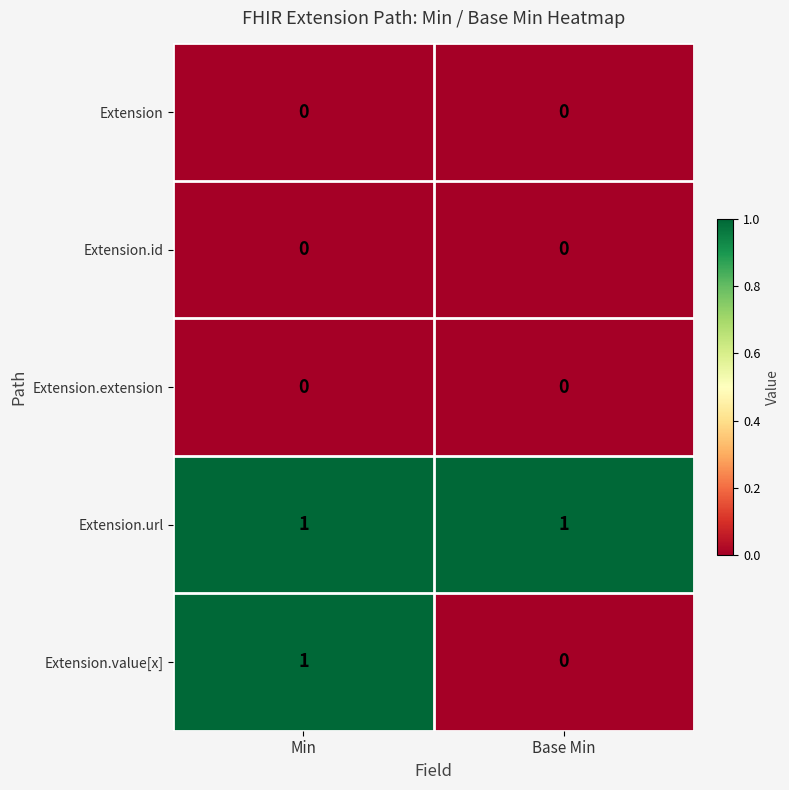

Which series has the widest spread of values?

Extension.value[x]